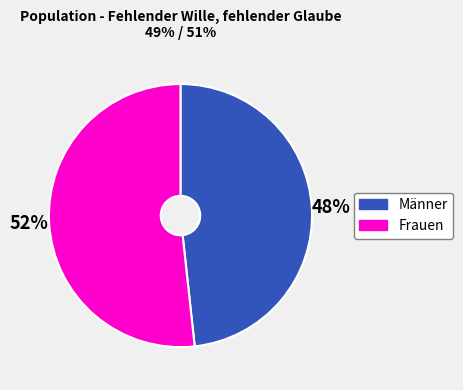

What is the ratio of the value at Frauen to the value at Männer?

1.1